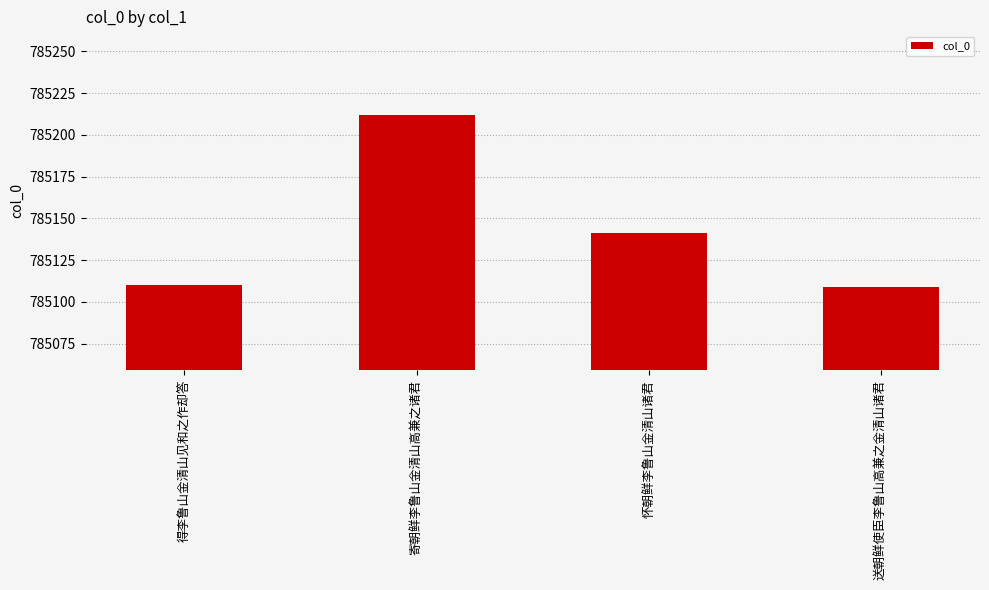

Count the number of data series in this chart.

1